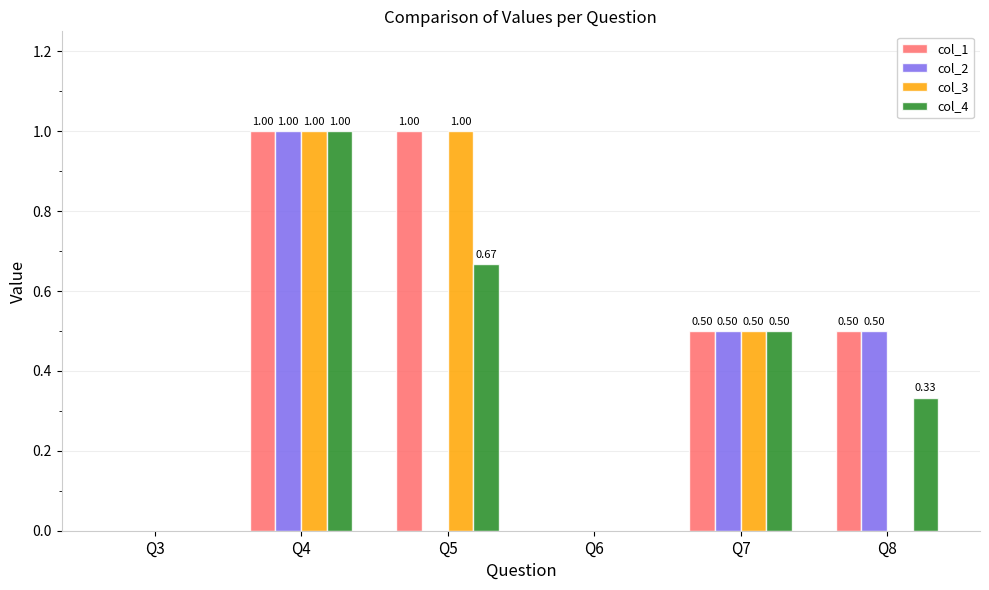

What is the sum of the col_1 values at Q3 and Q5?

1.0